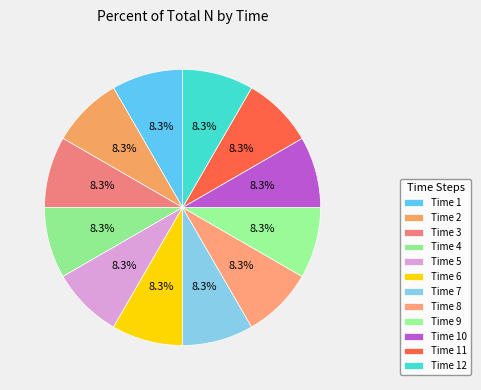

Count the number of slices in the pie.

12